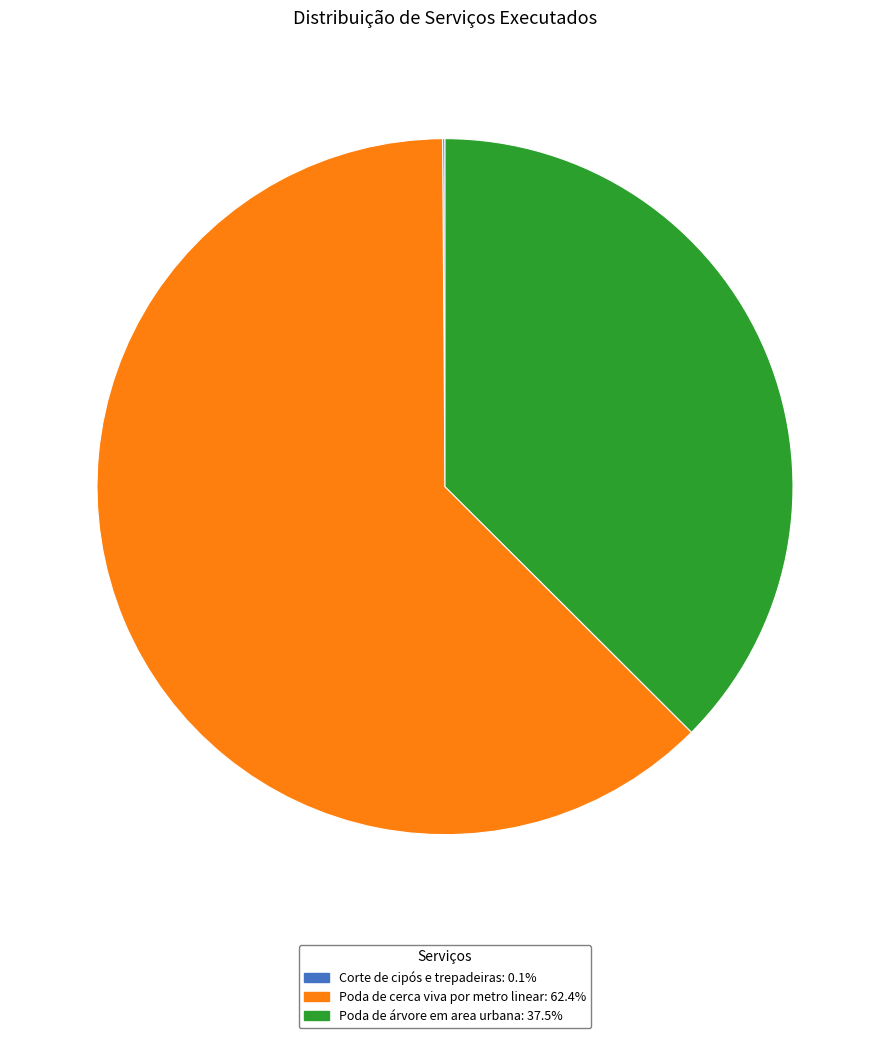

Is there any slice that represents more than half of the pie?

Yes